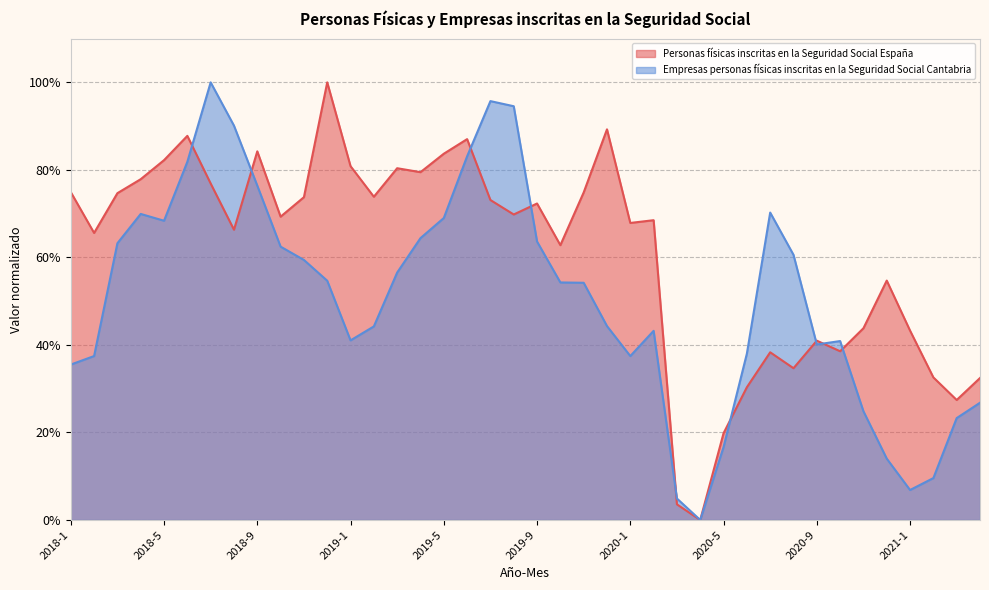

Rank the series by their maximum value, from highest to lowest.

Personas físicas inscritas en la Seguridad Social España, Empresas personas físicas inscritas en la Seguridad Social Cantabria